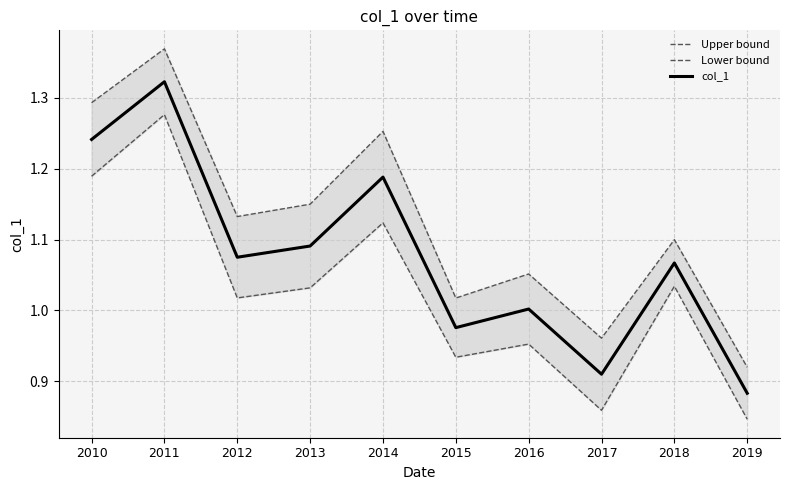

At which category does Lower bound reach its first local valley?

2012